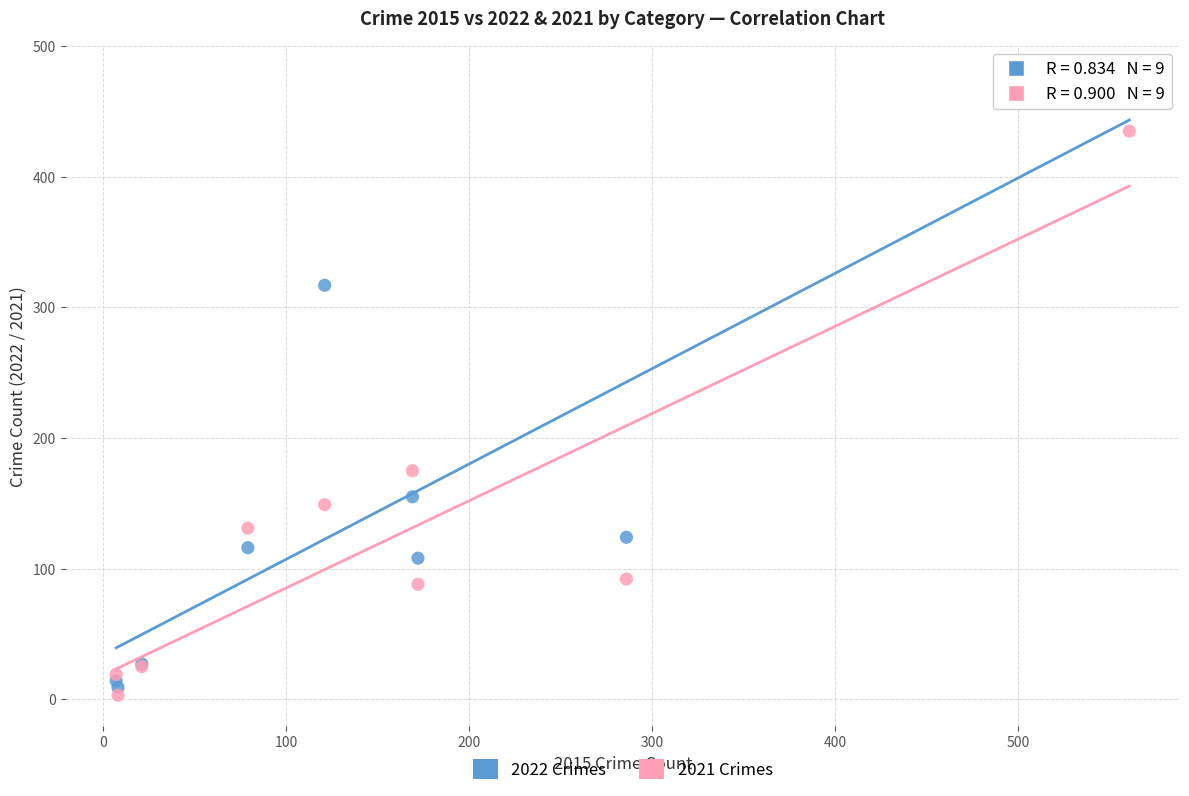

Across all series, what Y value is closest to 240?

175